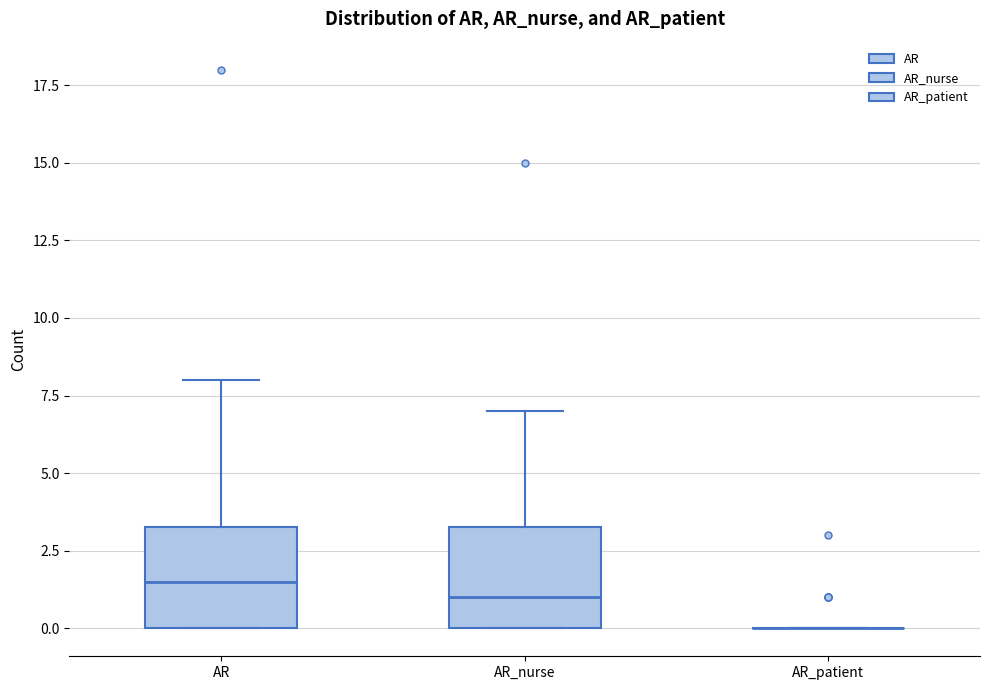

Reading left to right, read every box against the y-axis: the position of its median line, the range the box covers, and the ends of its whiskers. The values are not printed on the chart, so give them approximately, as read against the axis.

AR: median 1.5, box 0.0 to 3.5, whiskers 0.0 to 8.0
AR_nurse: median 1.0, box 0.0 to 3.5, whiskers 0.0 to 7.0
AR_patient: box collapsed to a line at 0.0, whiskers 0.0 to 0.0